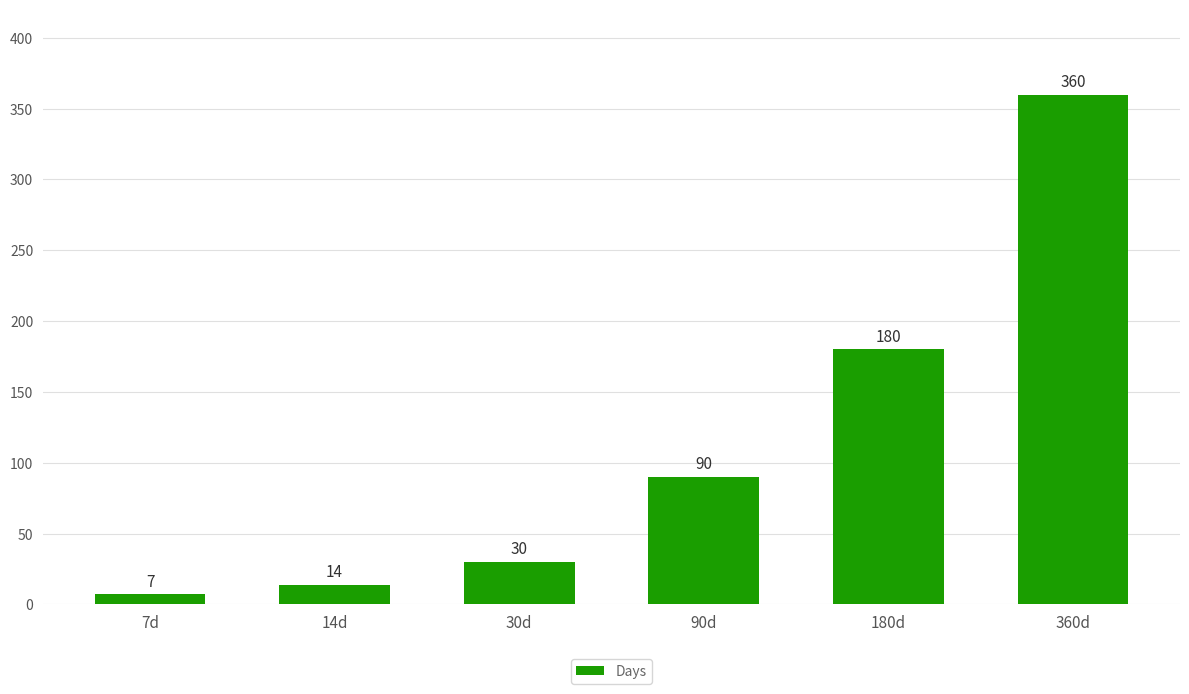

At which category does the chart reach its minimum across all series?

7d